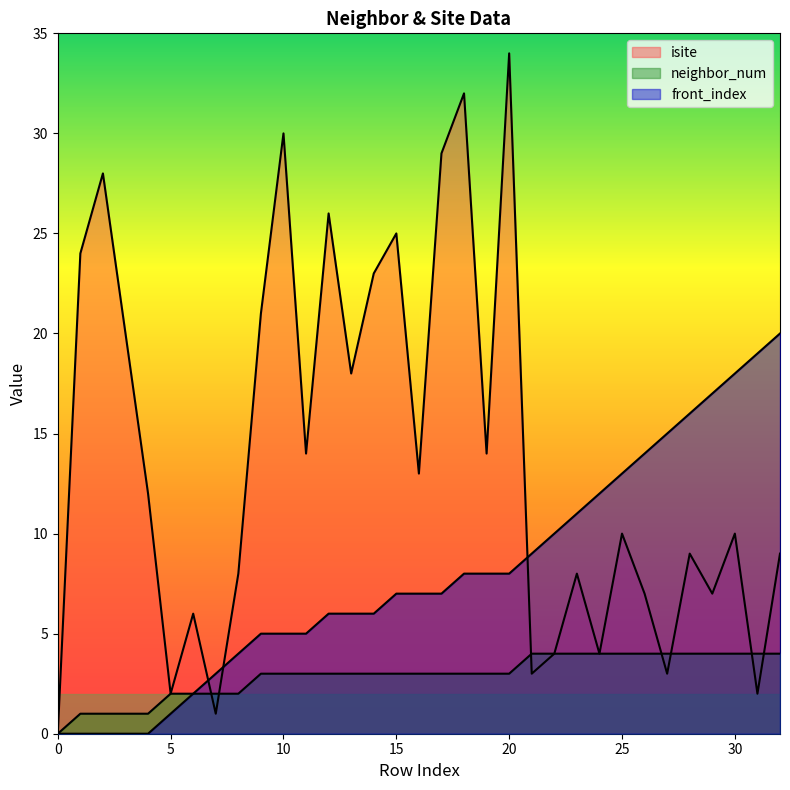

Rank the series by their maximum value, from highest to lowest.

isite, front_index, neighbor_num